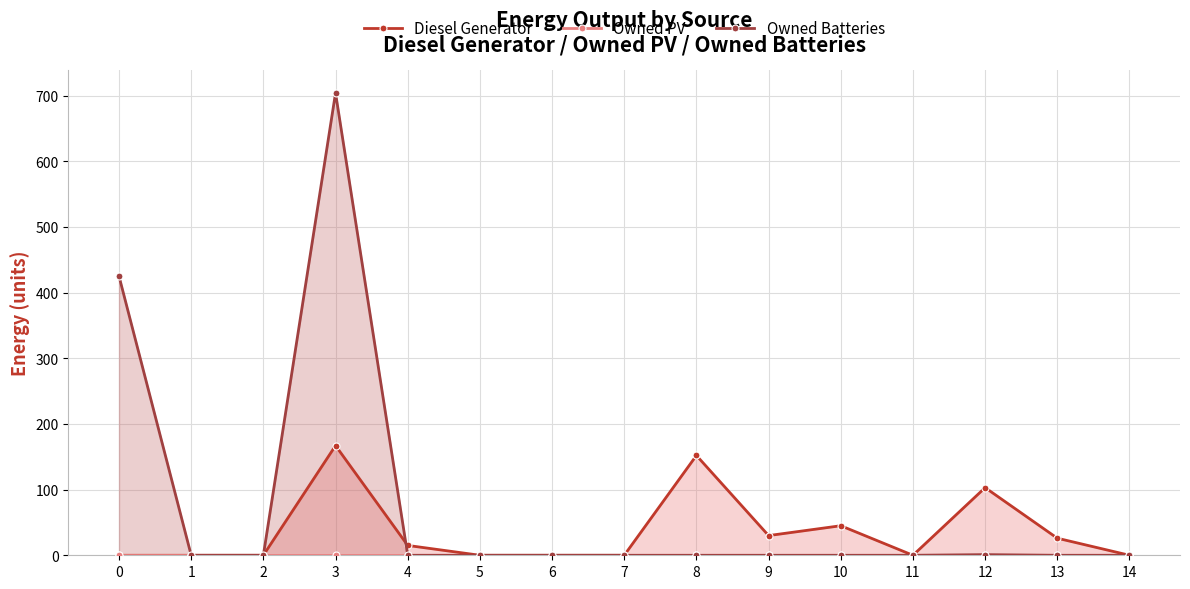

Which has a higher value, 11 or 2?

11